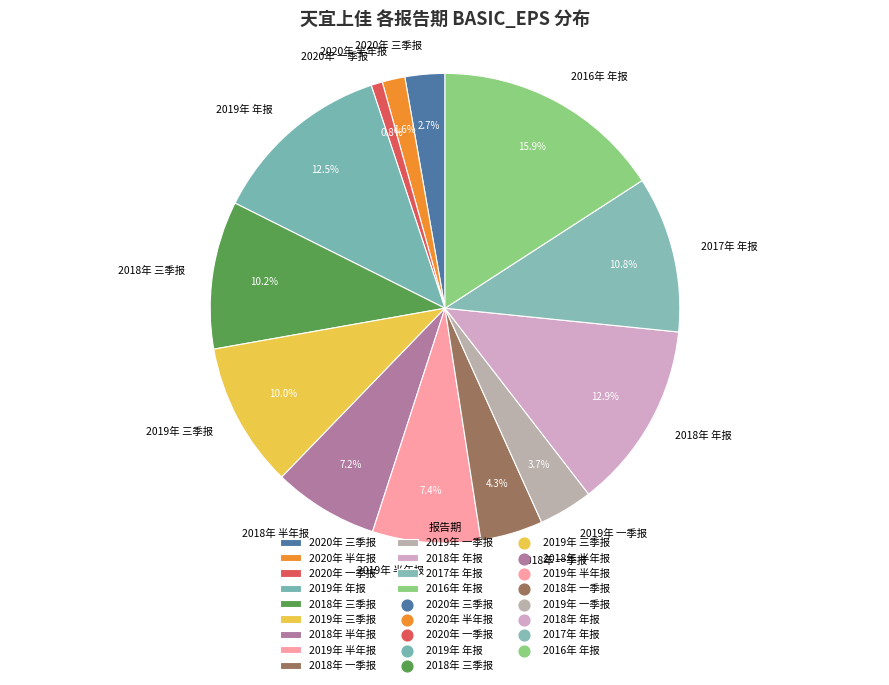

What portion of the pie excludes 2019年 半年报?

92.6%